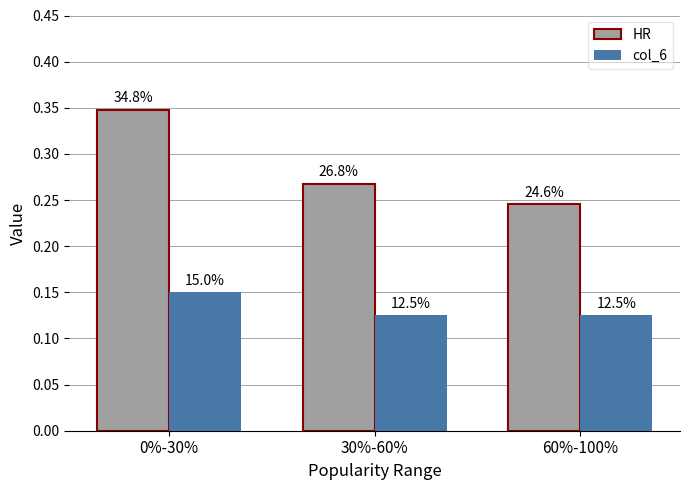

Is it true that HR equals 0.2 at 60%-100%?

True